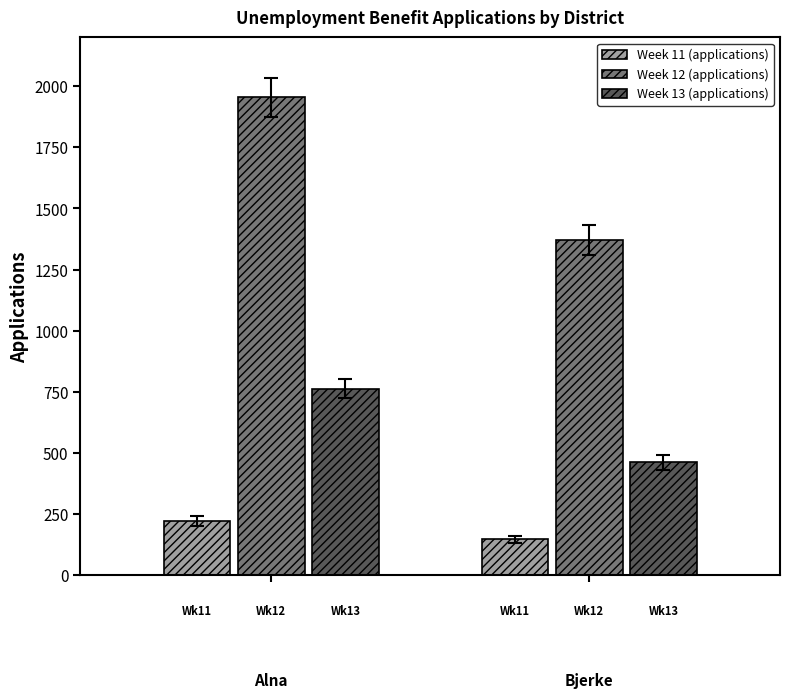

Rank the series by their average value, from lowest to highest.

Week 11 (applications), Week 13 (applications), Week 12 (applications)